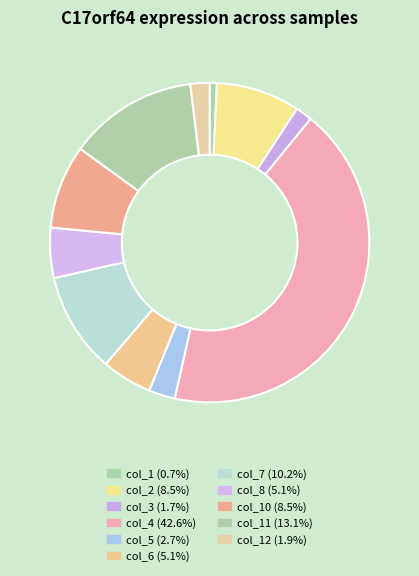

Rank the categories by value from lowest to highest.

col_1, col_3, col_12, col_5, col_6, col_8, col_2, col_10, col_7, col_11, col_4